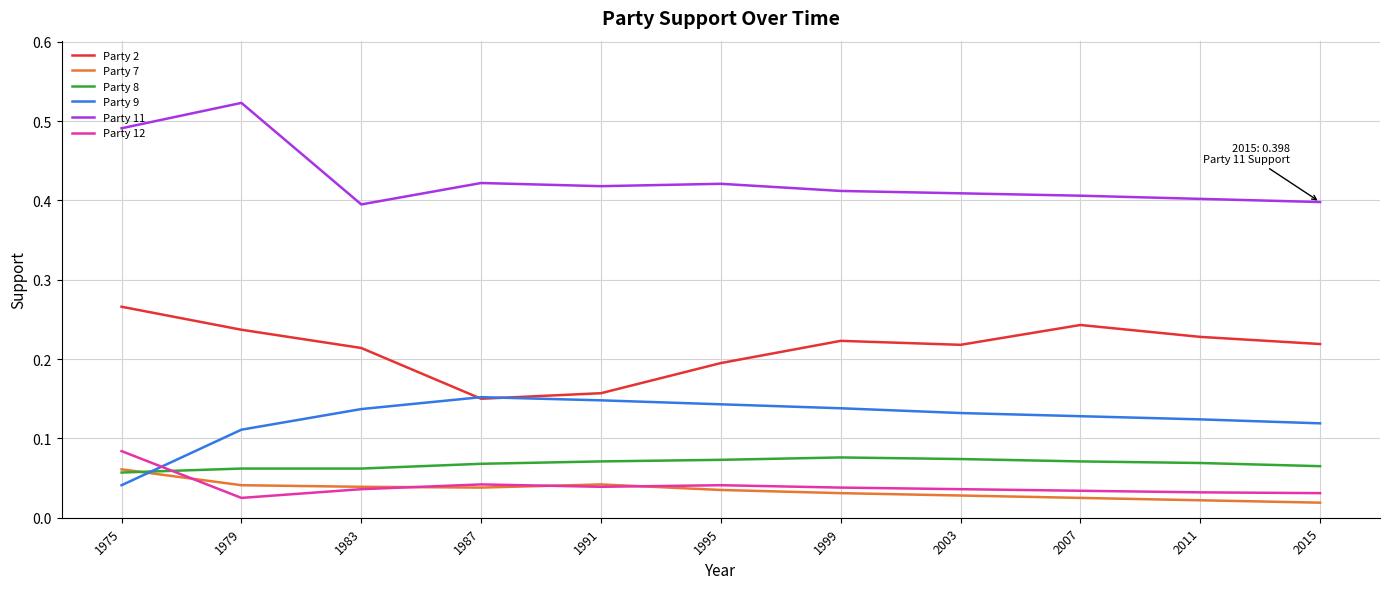

At how many categories does at least one series exceed 0?

11